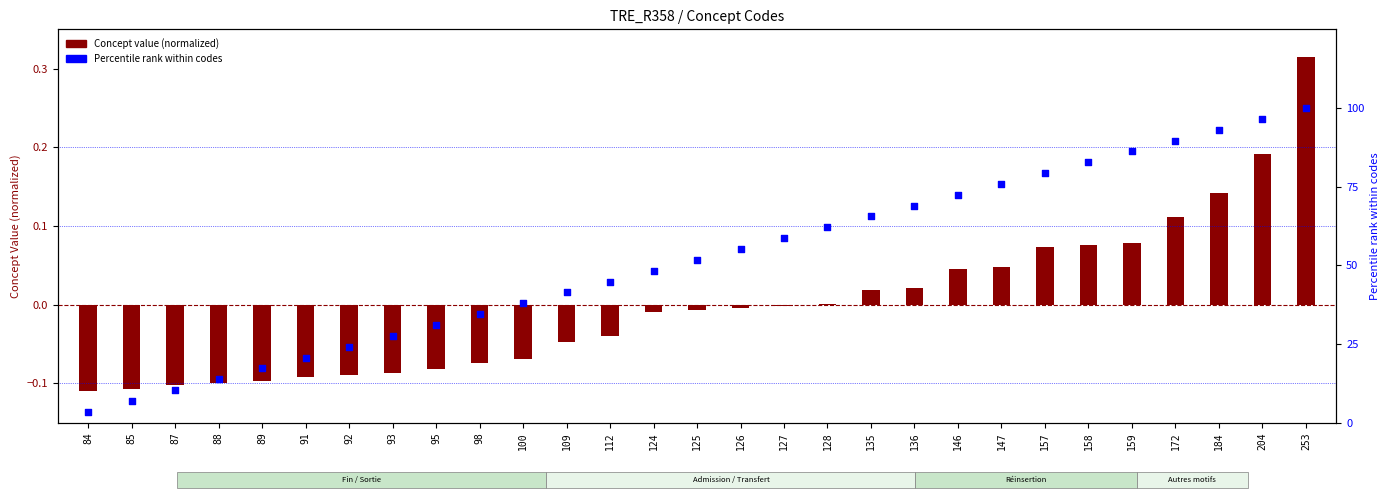

What is the change in value from 95 to 109?

+10.3